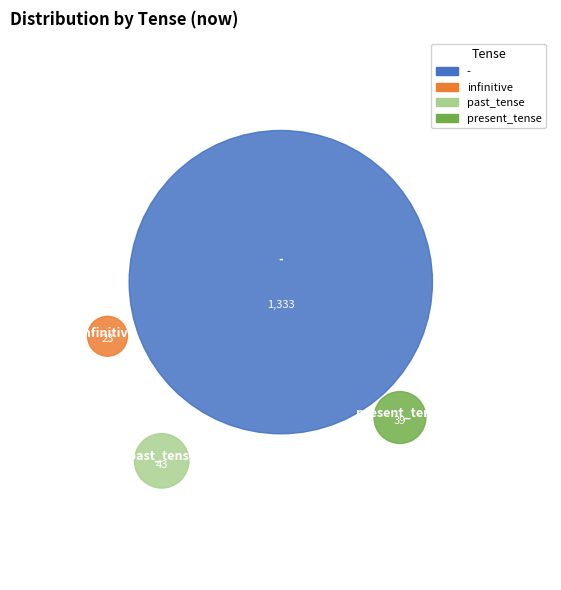

How many slices are in this pie chart?

4